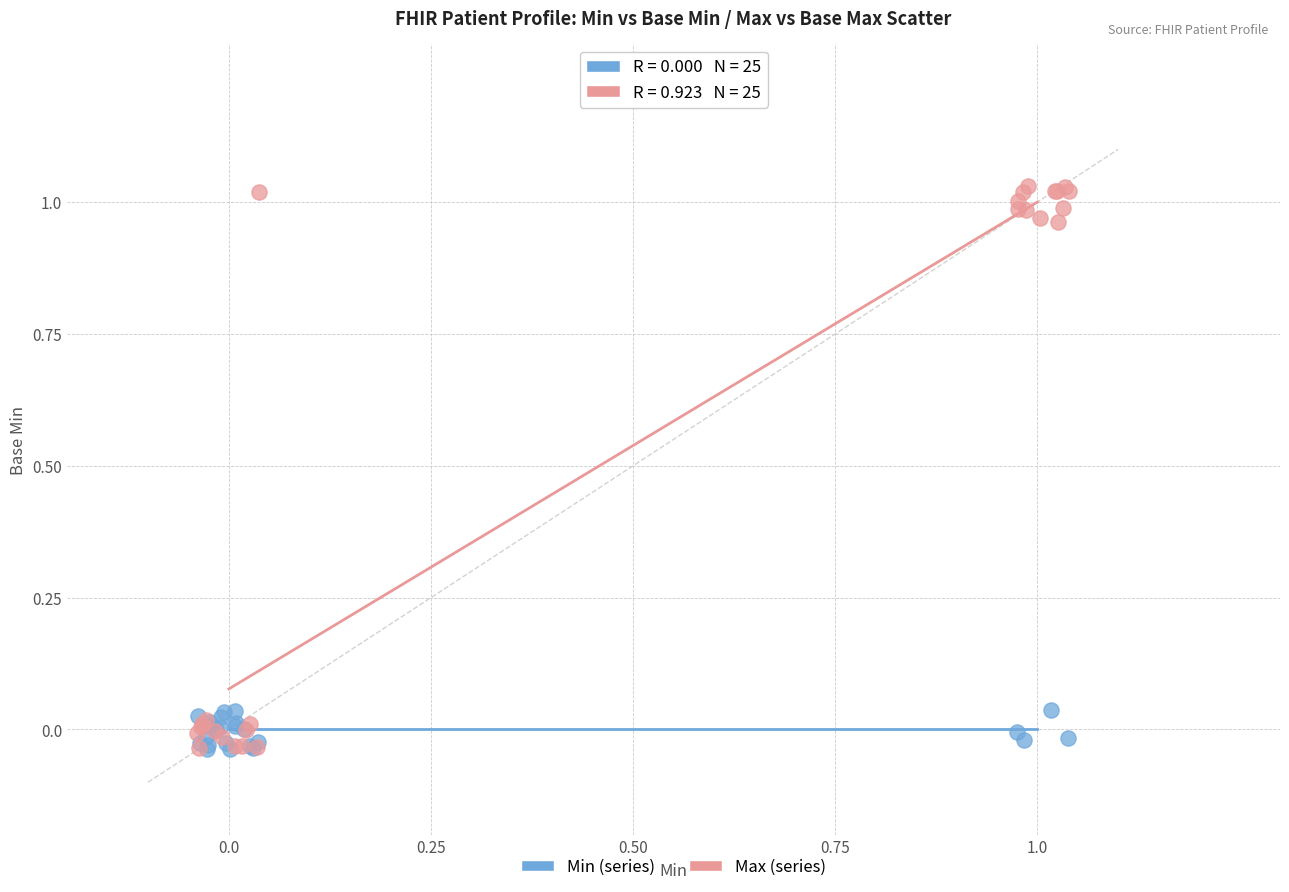

Which series reaches the maximum Y coordinate?

Max (series)